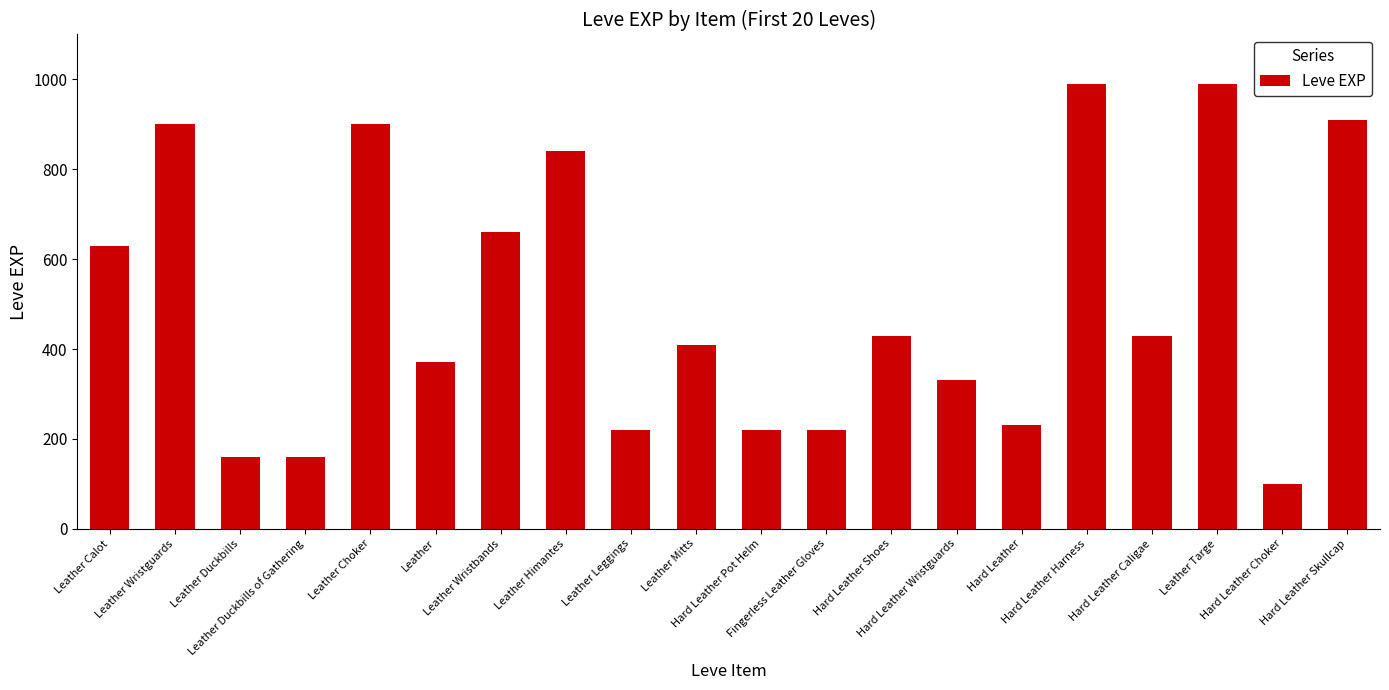

How many data points are less than 430?

10